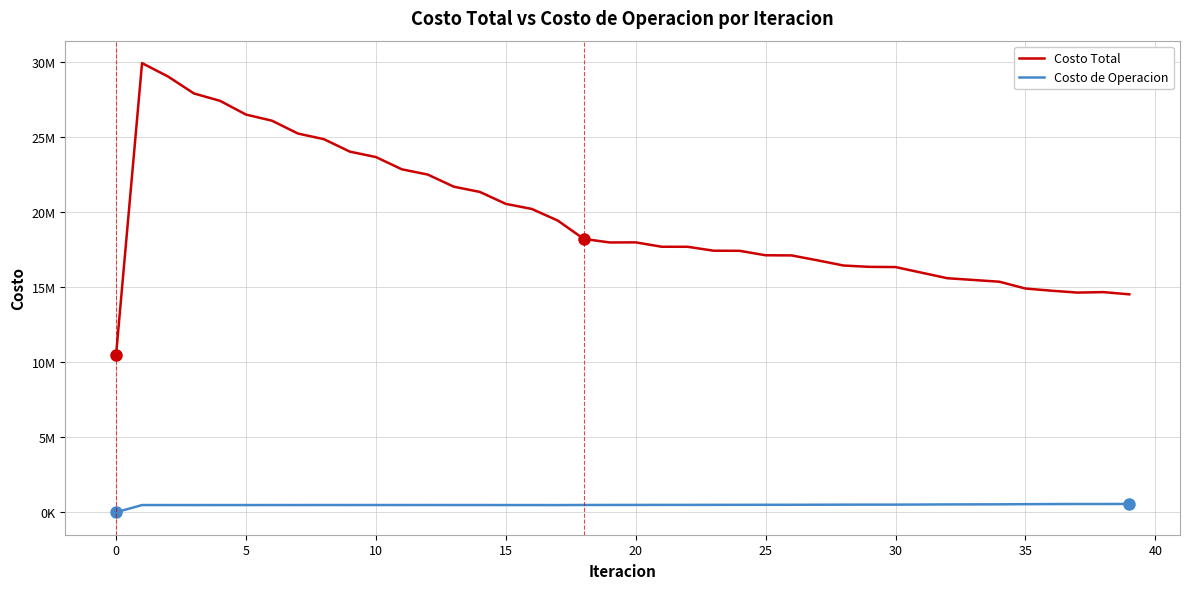

Is this an area chart (filled region under the line)?

No